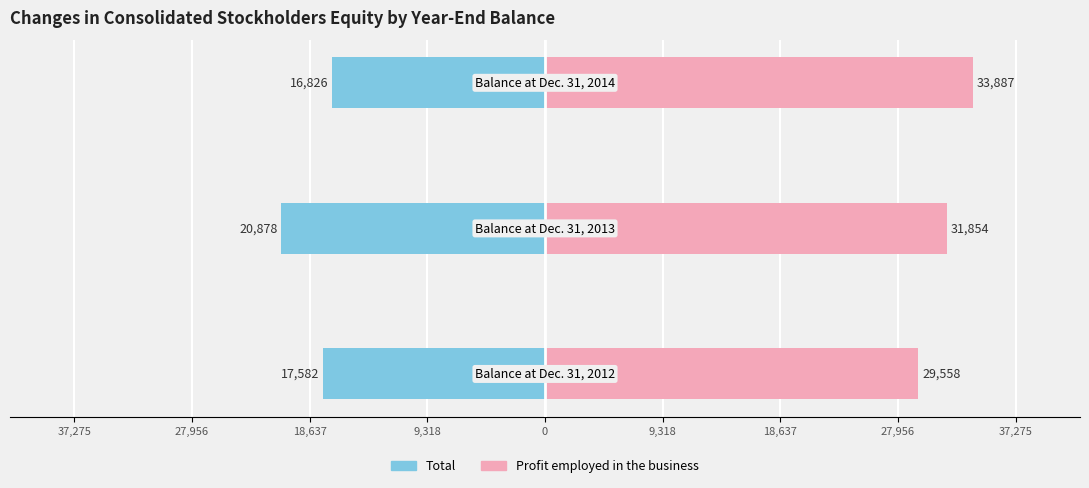

Between 37,275 and 18,637, which series saw the biggest shift?

Profit employed in the business